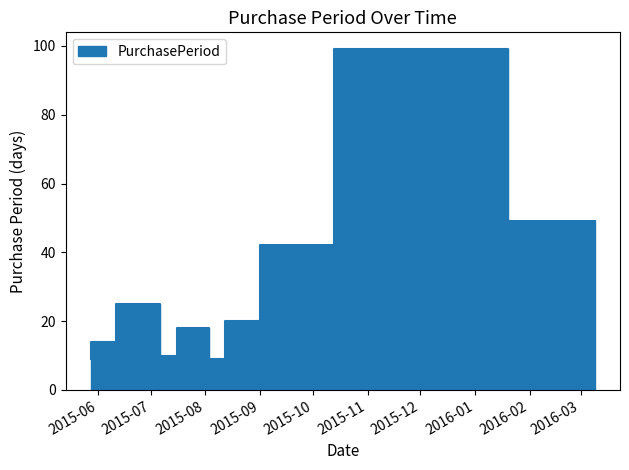

What is the maximum value shown in the chart?

99